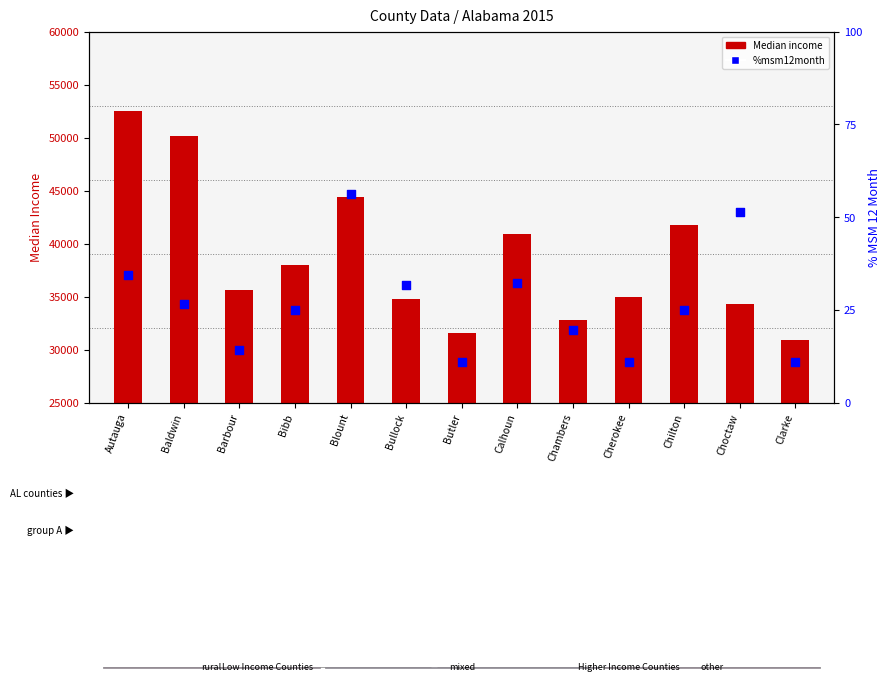

Which series contains the highest Y value?

Median income